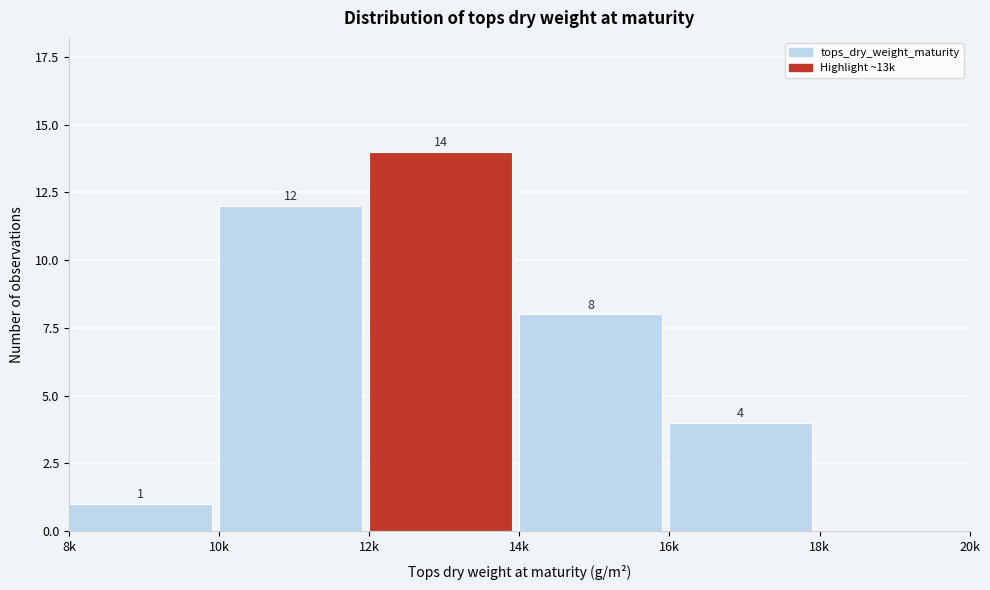

Reading right to left, extract all data points from this chart.

18k=0	16k=4	14k=8	12k=14	10k=12	8k=1